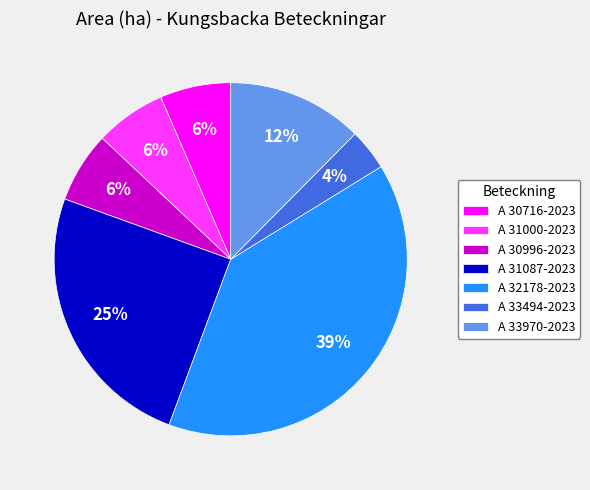

Which slice is the largest?

A 32178-2023